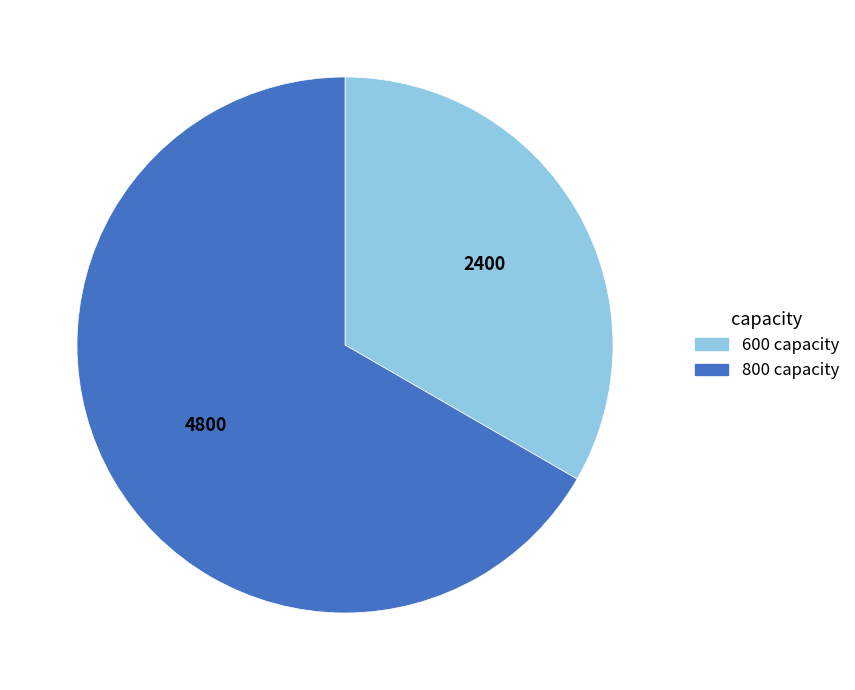

How many segments does this pie chart have?

2